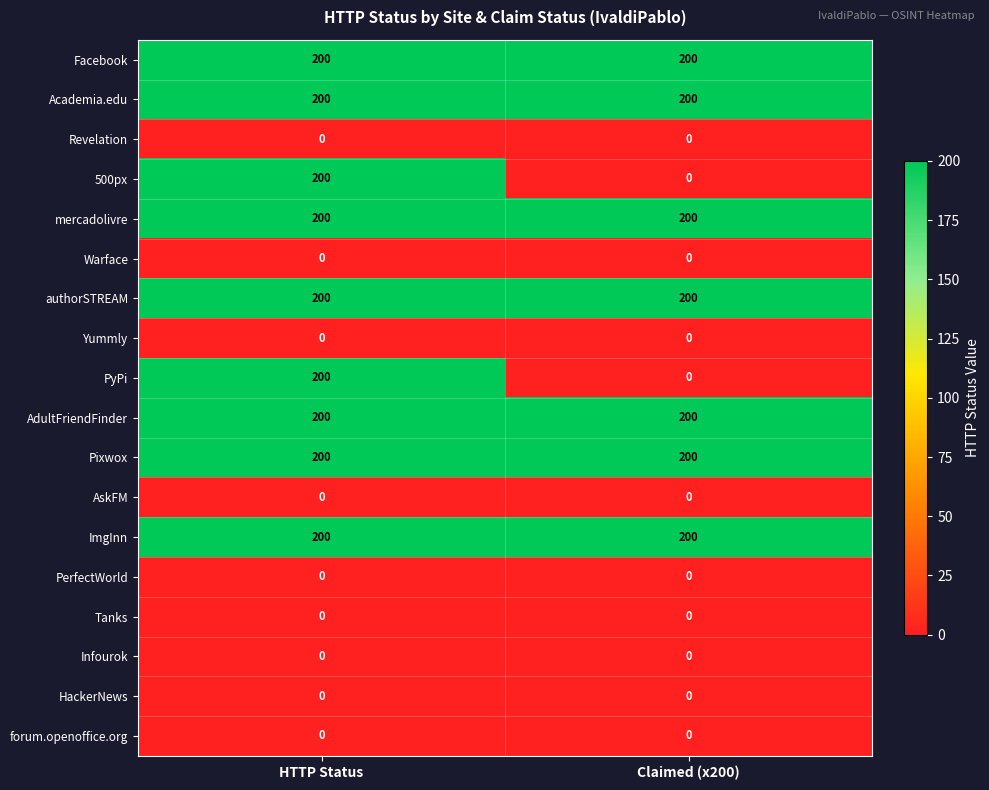

What is the highest value of the ImgInn series?

200